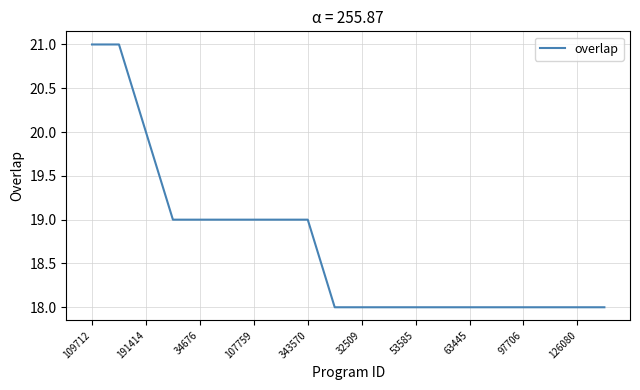

What is the smallest value displayed?

18